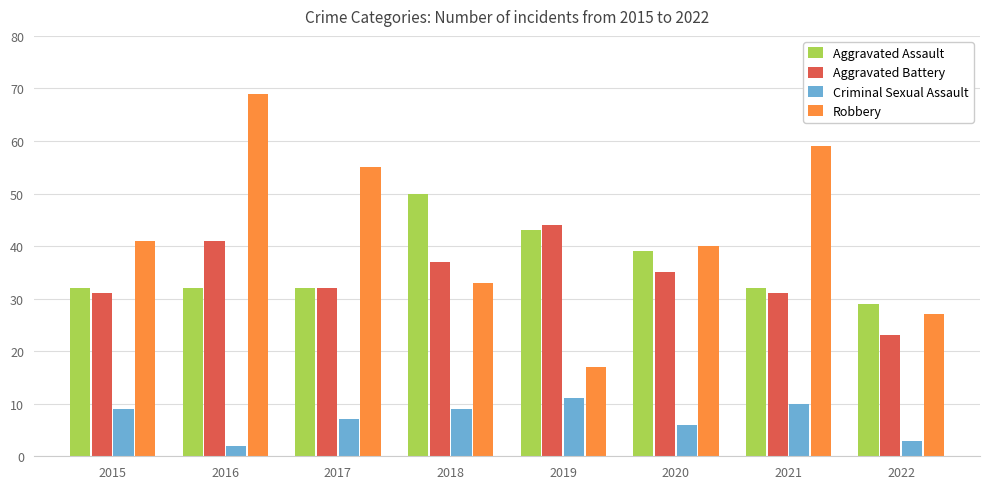

What is the difference between the Criminal Sexual Assault values at 2018 and 2019?

2